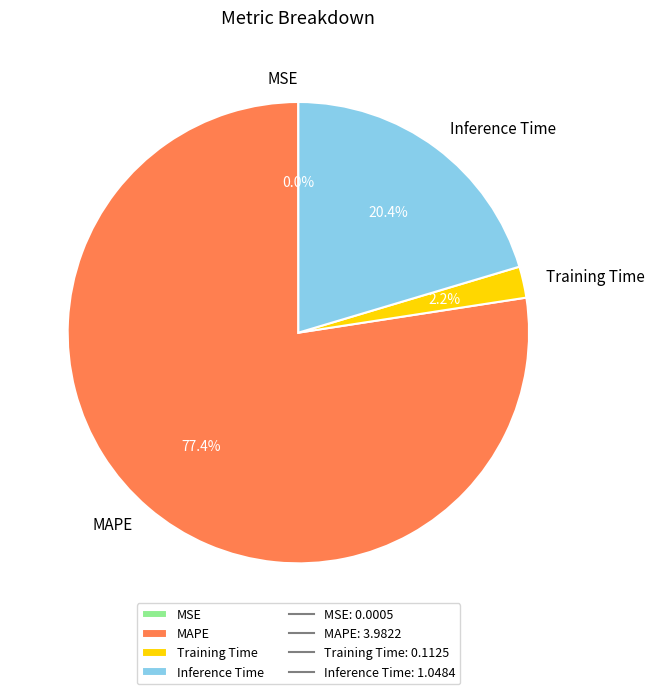

Between MAPE and Training Time, which is larger?

MAPE